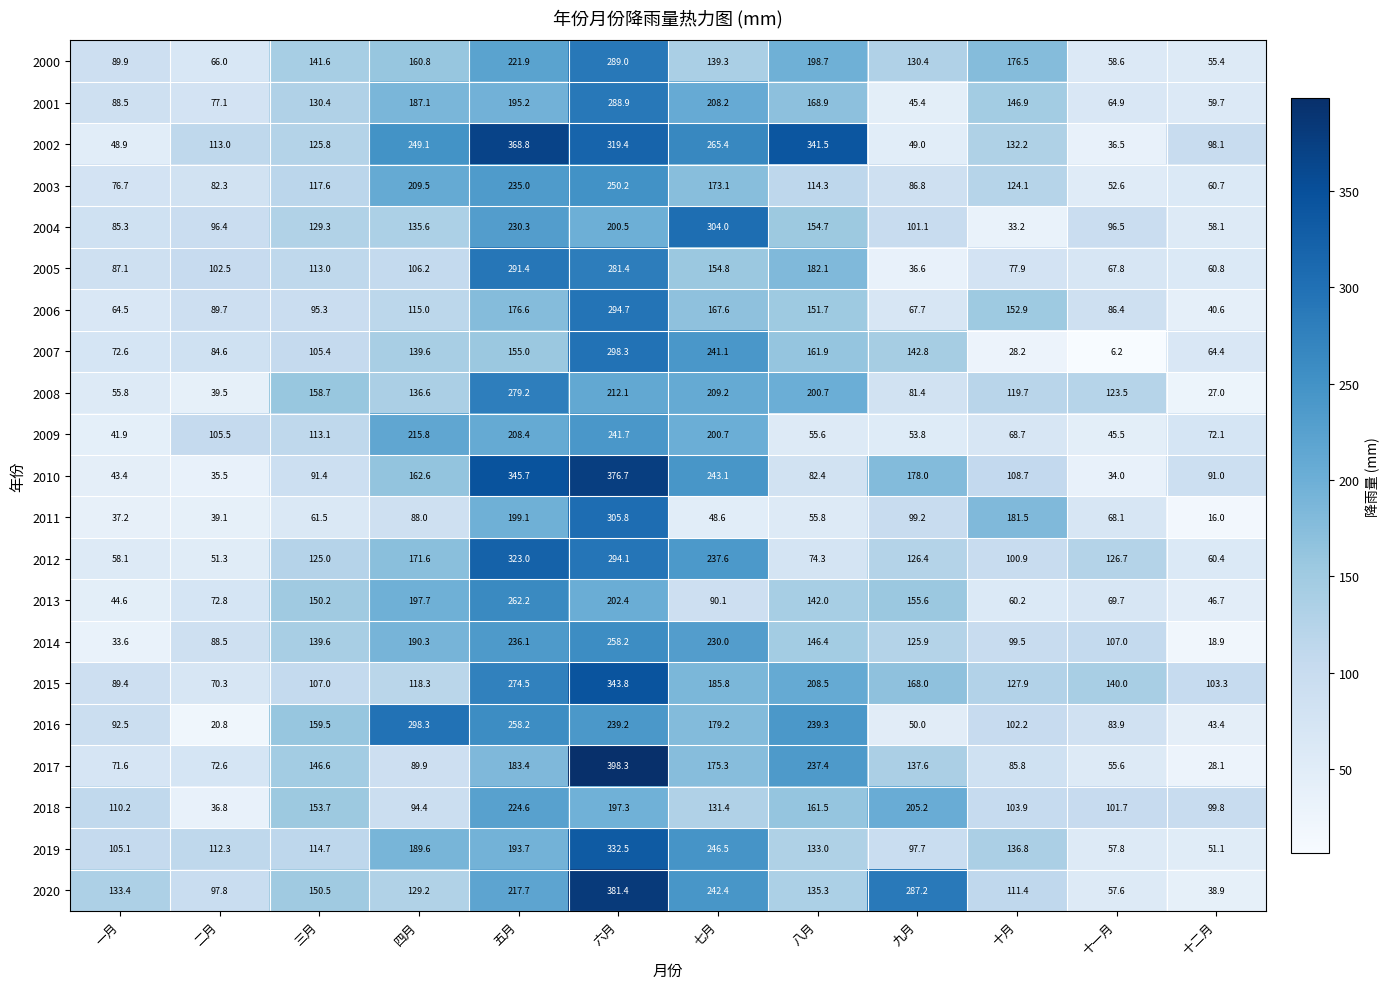

What is the sum of all 2002 values?

2147.7